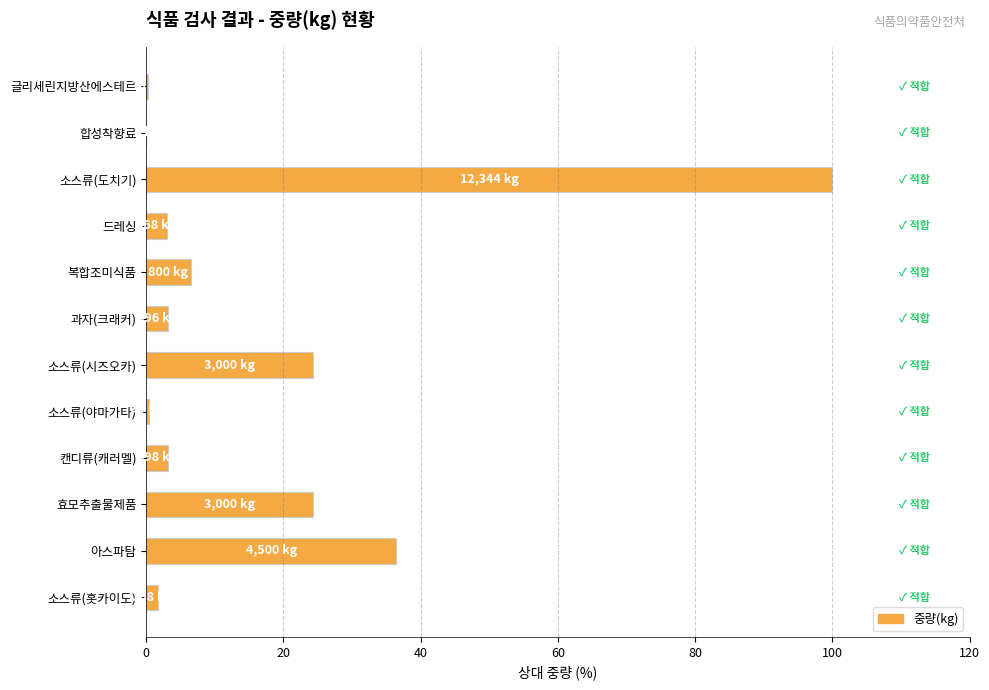

What is the maximum value shown in the chart?

100.0